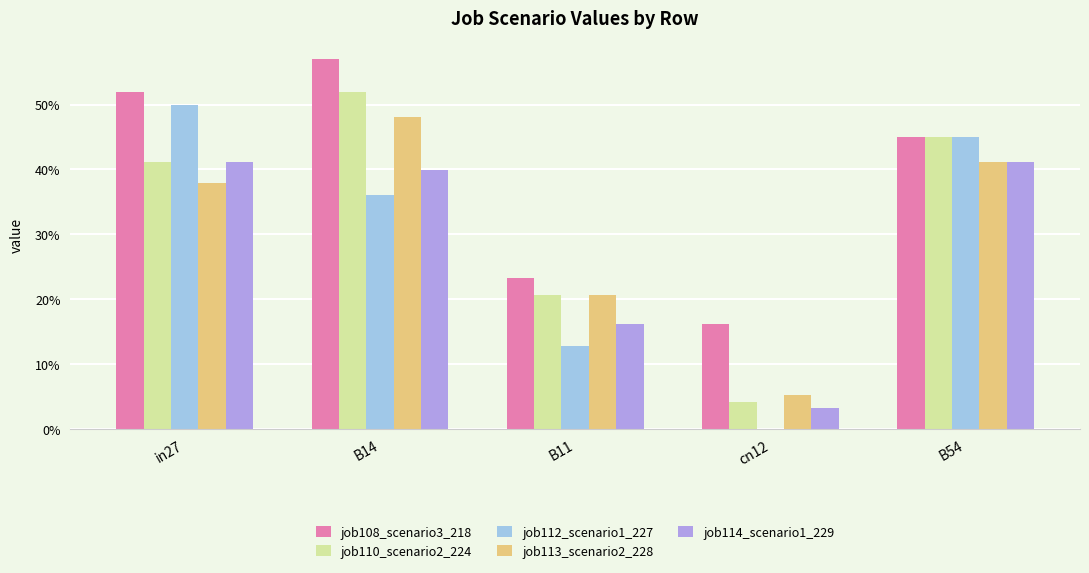

What is the value of the job112_scenario1_227 bar at the 5th from the left?

0.4